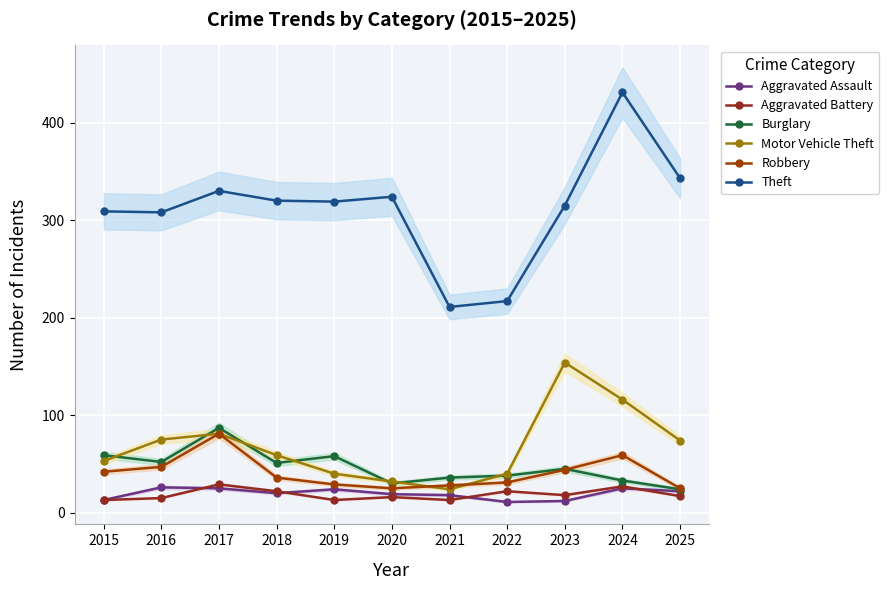

What is the sum of the Motor Vehicle Theft values at 2018 and 2015?

112